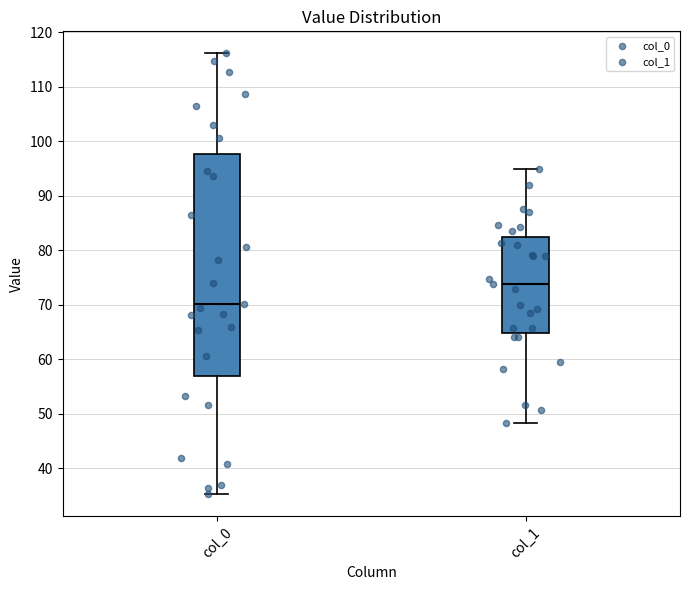

Which box's median line is the lowest?

col_0